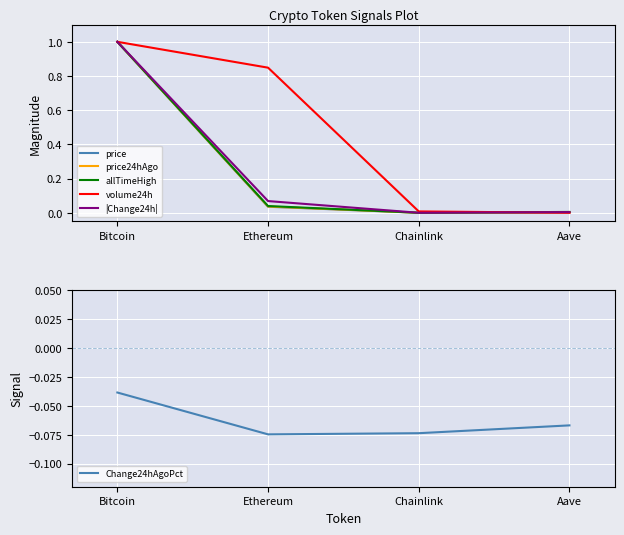

What is the total value across all series at Ethereum?

1.0